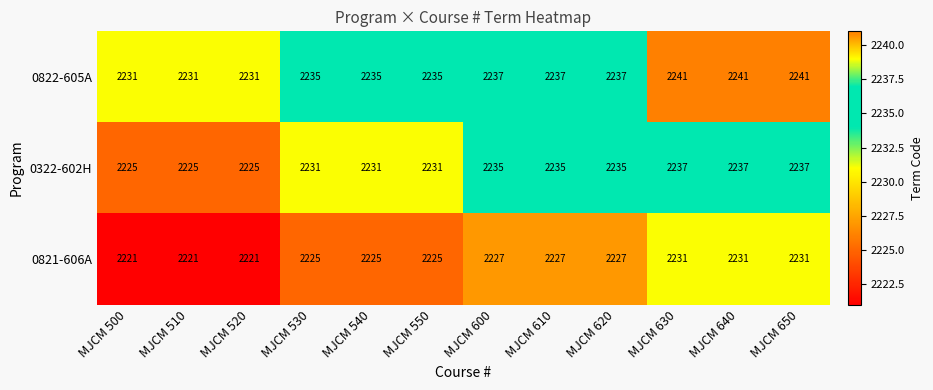

What is the total value across all series at MJCM 620?

6699